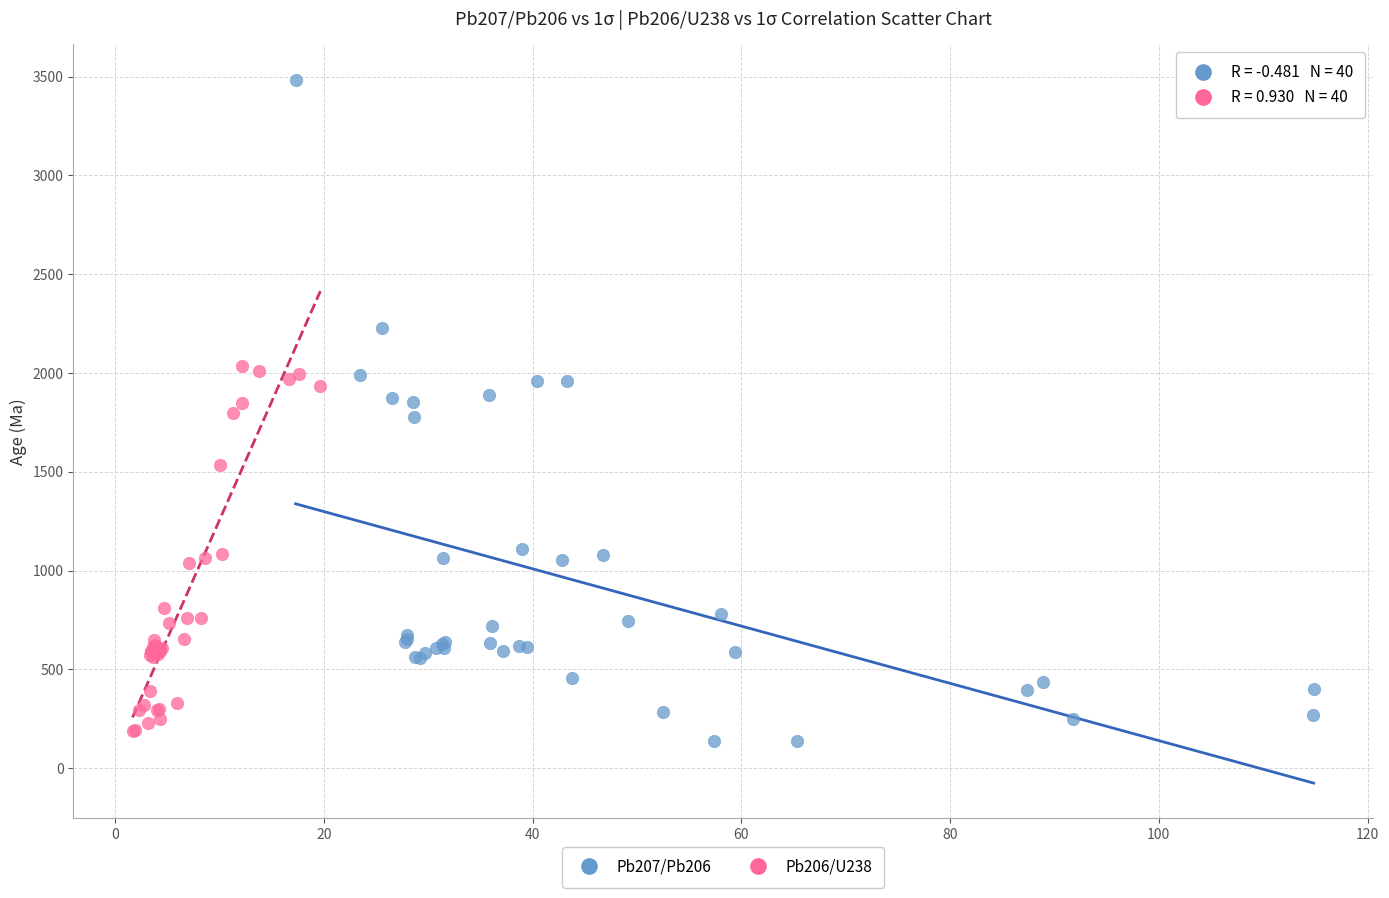

Which series has the widest spread of Y values?

Pb207/Pb206